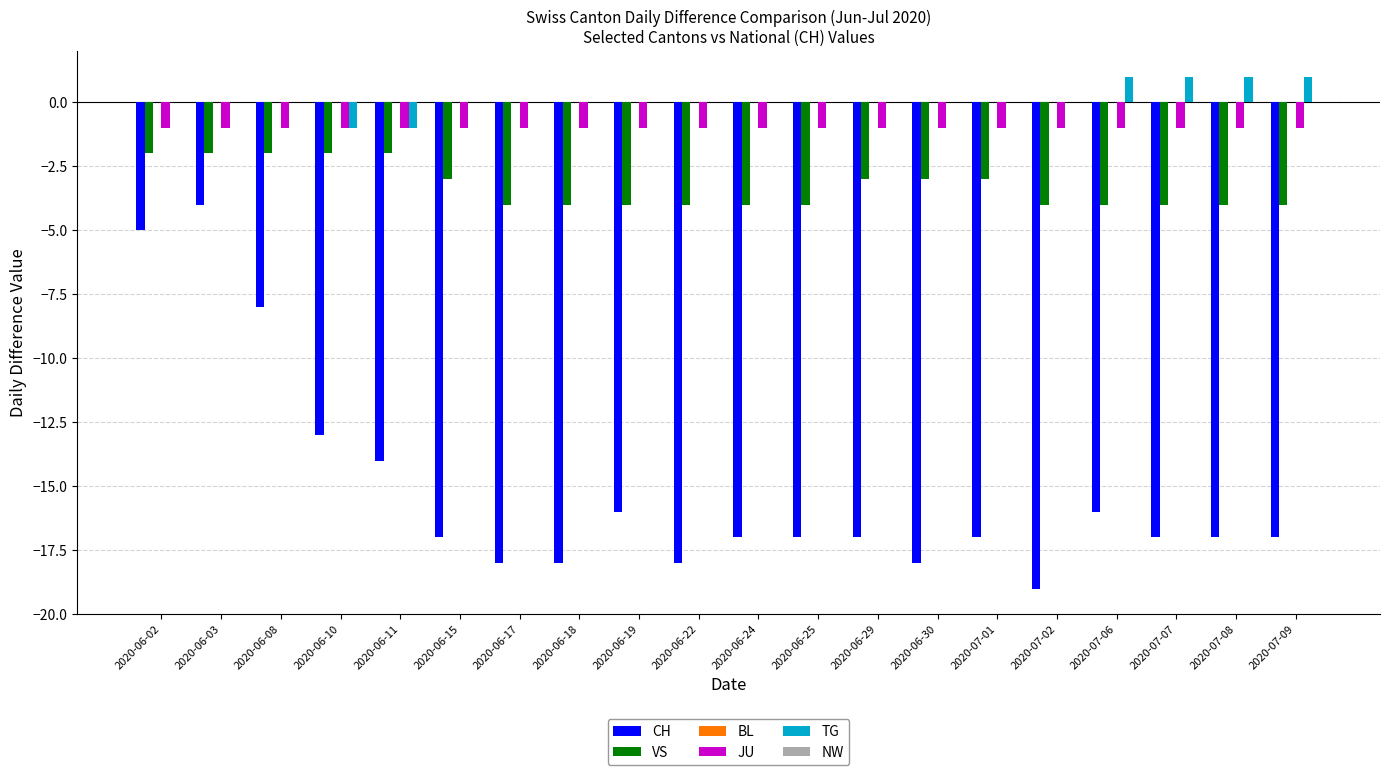

True or false: TG has a value of -1 at 2020-06-10.

True